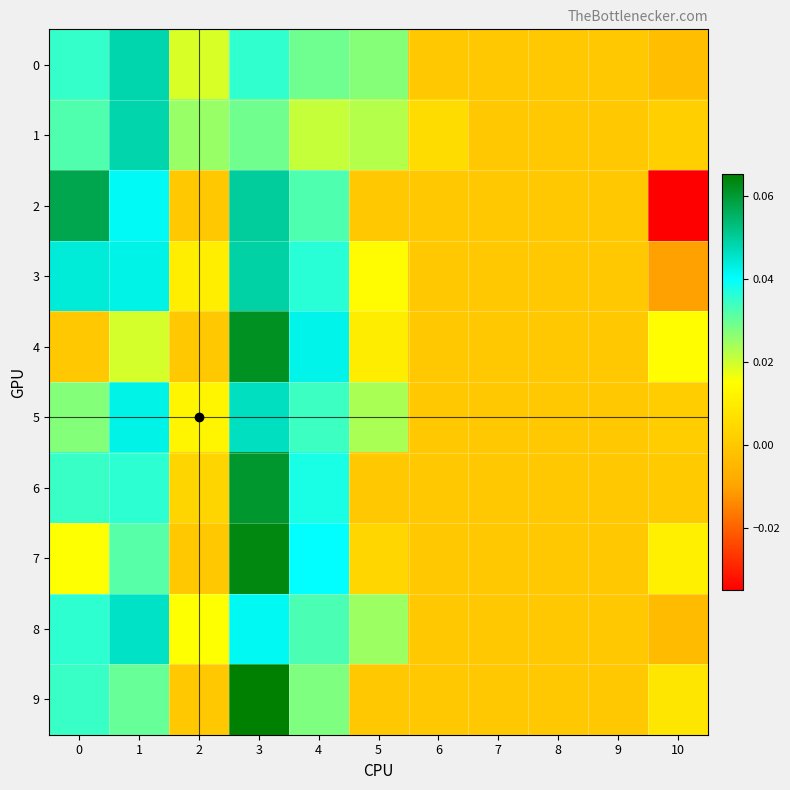

Reading left to right, extract all data points from this chart.

0: 0=0.0	1=0.0	2=0.0	3=0.0	4=0.0	5=0.0	6=0.0	7=0.0	8=0.0	9=0.0	10=-0.0
1: 0=0.0	1=0.0	2=0.0	3=0.0	4=0.0	5=0.0	6=0.0	7=0.0	8=0.0	9=0.0	10=0.0
2: 0=0.1	1=0.0	2=0.0	3=0.0	4=0.0	5=0.0	6=0.0	7=0.0	8=0.0	9=0.0	10=-0.0
3: 0=0.0	1=0.0	2=0.0	3=0.0	4=0.0	5=0.0	6=0.0	7=0.0	8=0.0	9=0.0	10=-0.0
4: 0=0.0	1=0.0	2=0.0	3=0.1	4=0.0	5=0.0	6=0.0	7=0.0	8=0.0	9=0.0	10=0.0
5: 0=0.0	1=0.0	2=0.0	3=0.0	4=0.0	5=0.0	6=0.0	7=0.0	8=0.0	9=0.0	10=0.0
6: 0=0.0	1=0.0	2=0.0	3=0.1	4=0.0	5=0.0	6=0.0	7=0.0	8=0.0	9=0.0	10=0.0
7: 0=0.0	1=0.0	2=0.0	3=0.1	4=0.0	5=0.0	6=0.0	7=0.0	8=0.0	9=0.0	10=0.0
8: 0=0.0	1=0.0	2=0.0	3=0.0	4=0.0	5=0.0	6=0.0	7=0.0	8=0.0	9=0.0	10=-0.0
9: 0=0.0	1=0.0	2=0.0	3=0.1	4=0.0	5=0.0	6=0.0	7=0.0	8=0.0	9=0.0	10=0.0